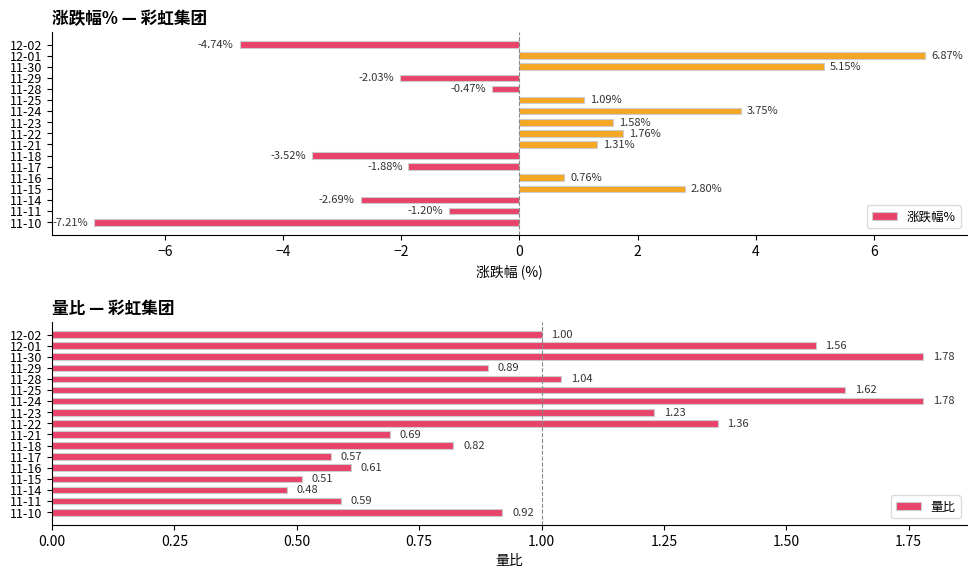

What is the sum of the 涨跌幅% values at 11-15 and 12-01?

9.7